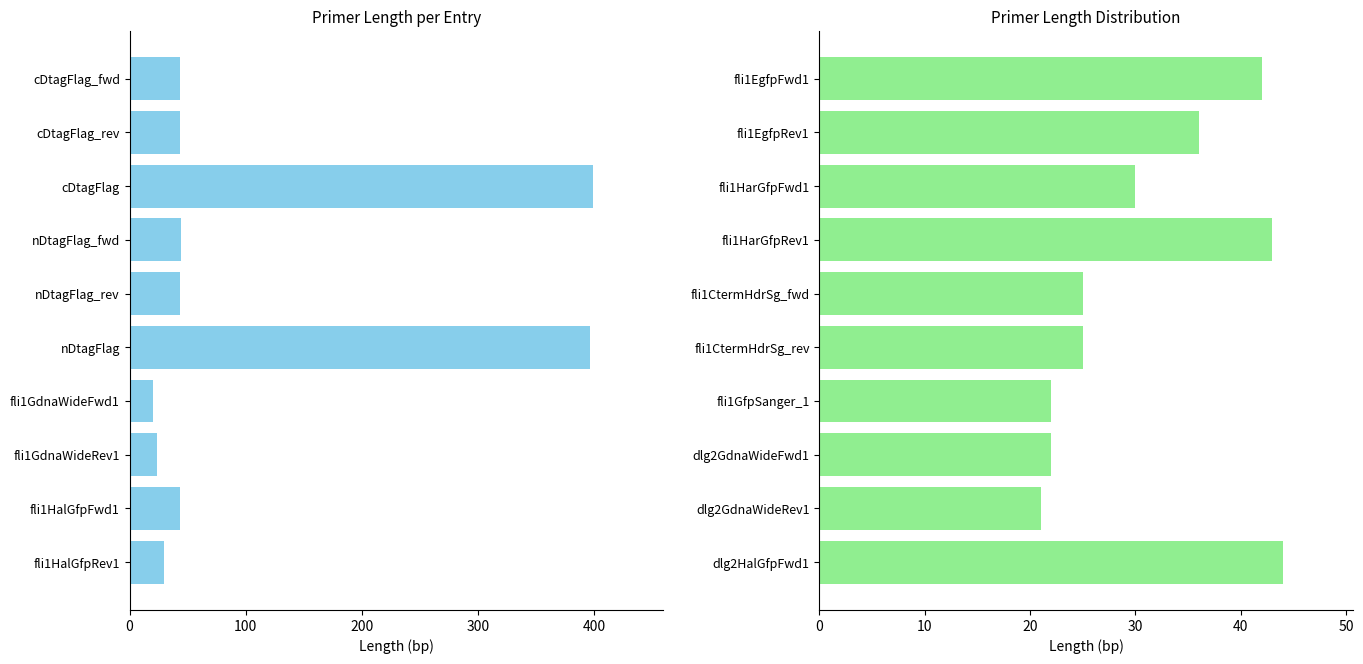

Are the bars horizontal?

Yes